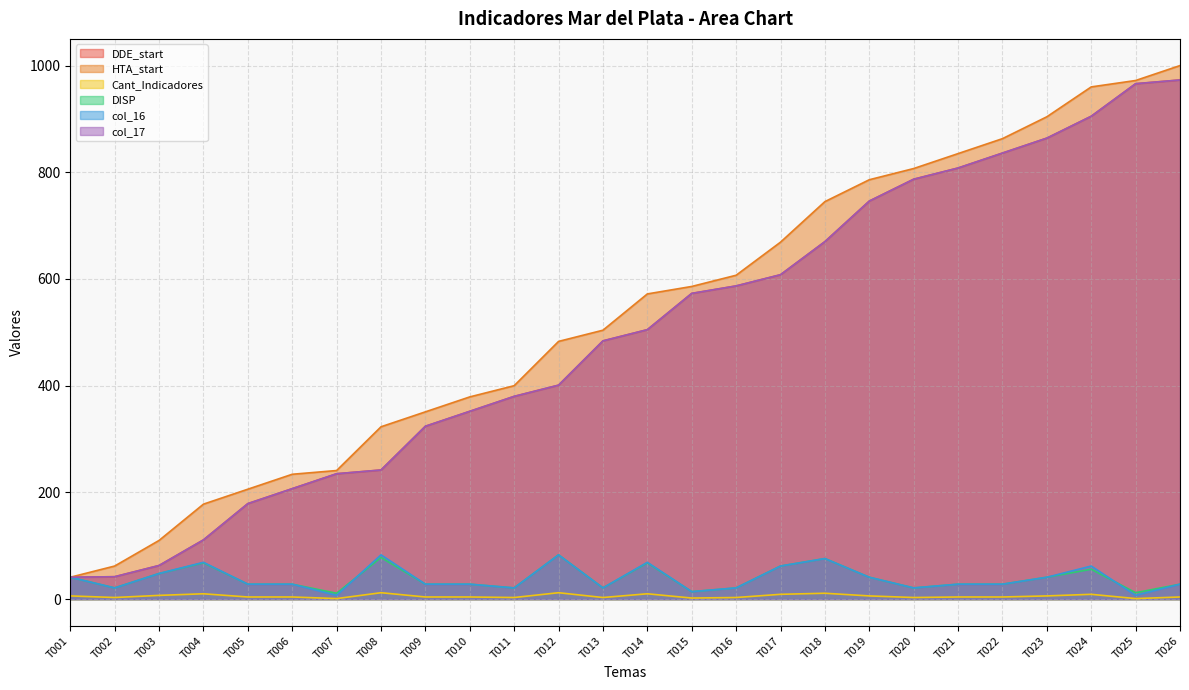

What is the difference between the second highest and second lowest values in the Cant_Indicadores series?

11